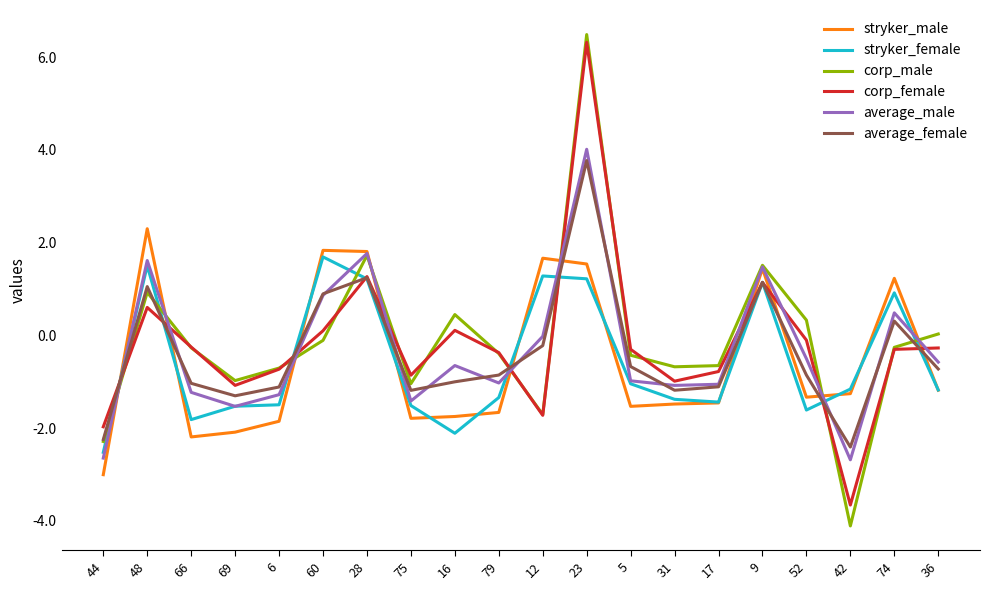

What position from the right is 6?

16